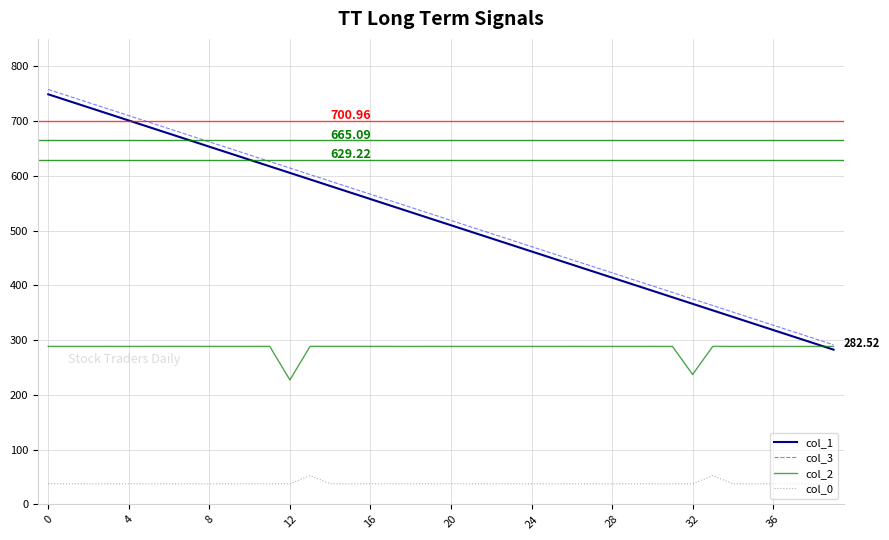

What is the highest value of the col_1 series?

748.8